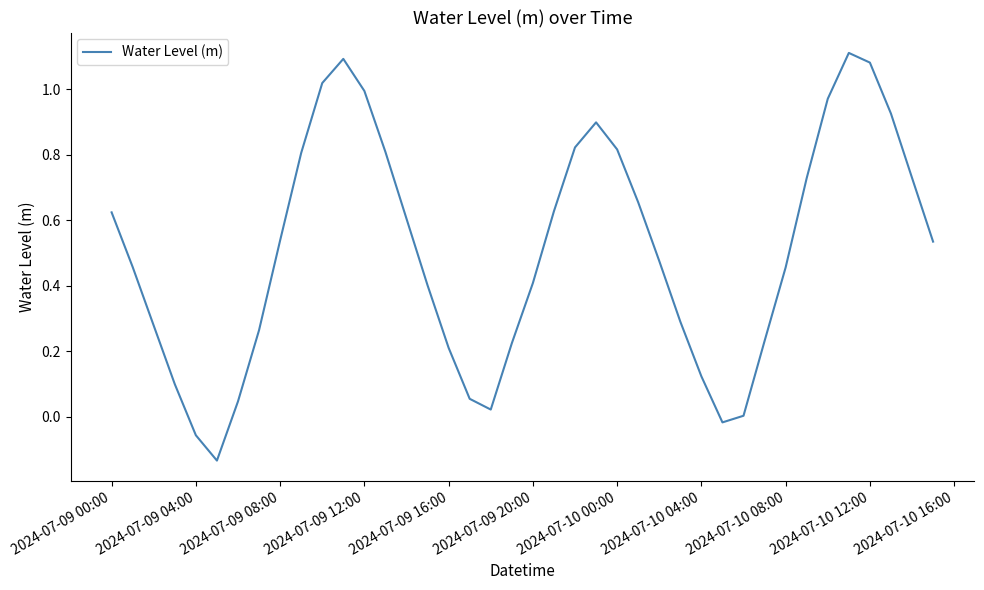

What is the difference between the maximum and minimum values?

1.2